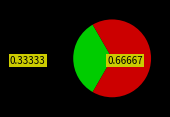

Is there any slice that represents more than half of the pie?

Yes